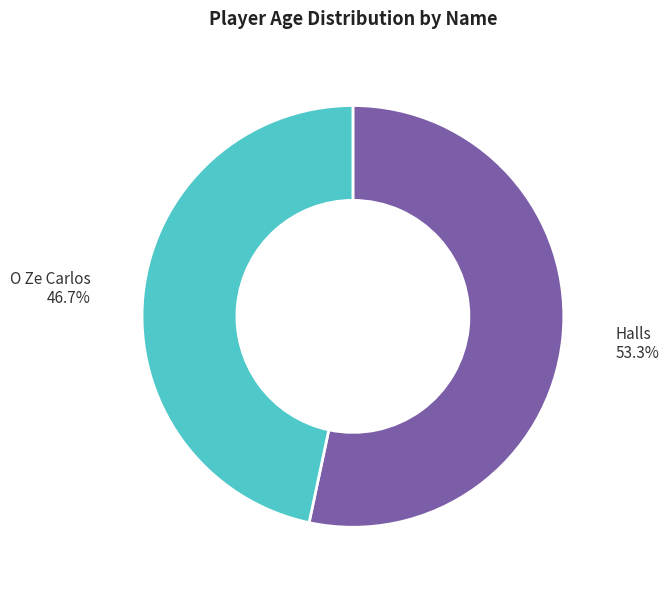

Is there a majority slice in this chart?

Yes